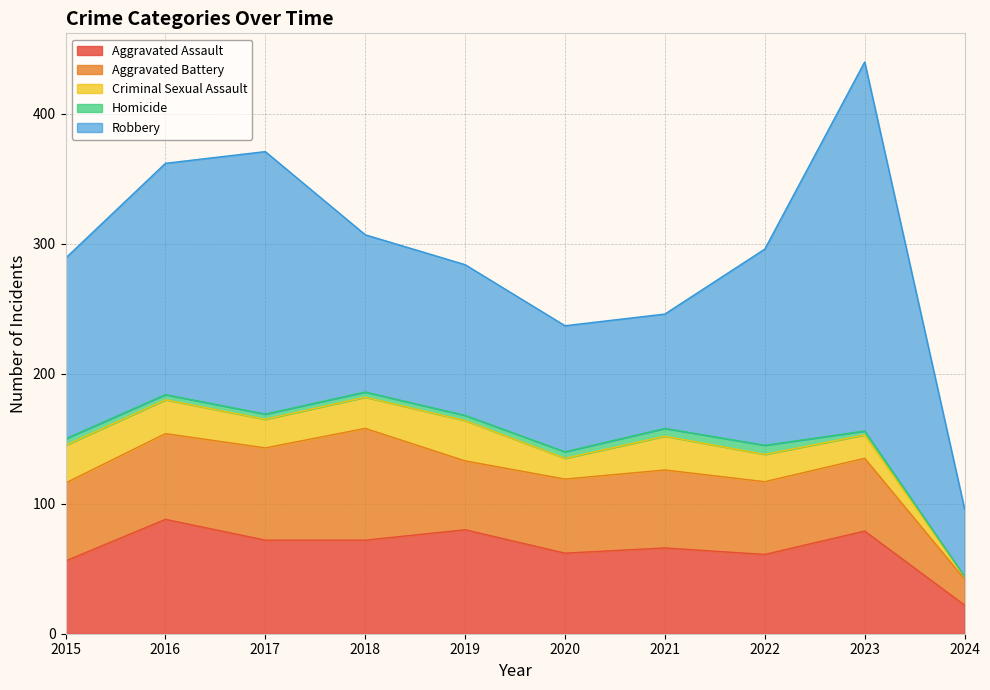

What are all the series names shown in the legend?

Aggravated Assault, Aggravated Battery, Criminal Sexual Assault, Homicide, Robbery